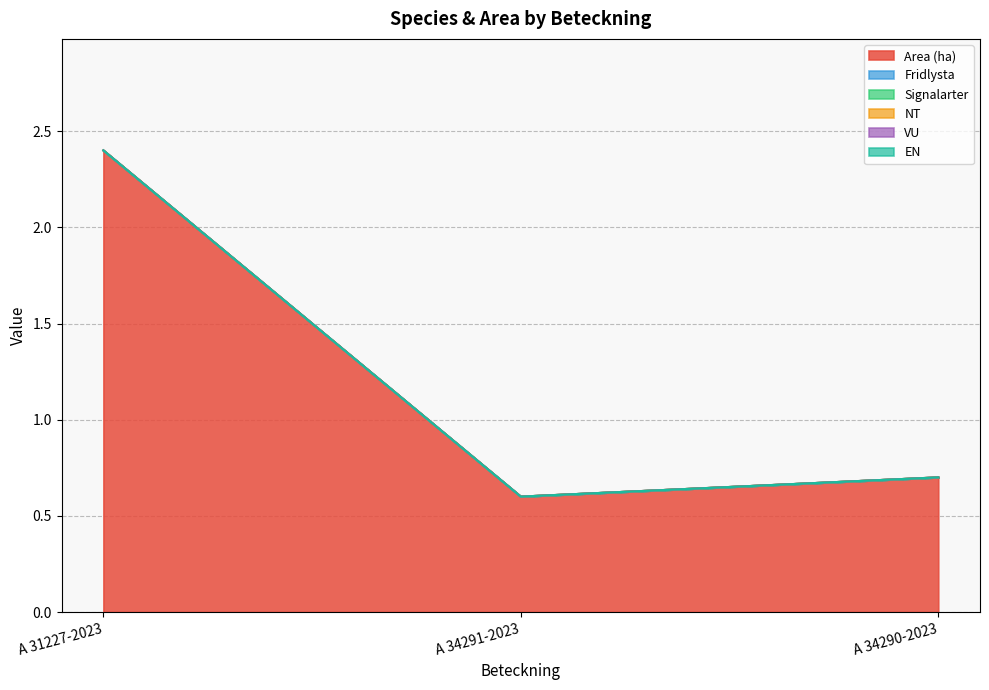

Does the chart have visible grid lines?

Yes